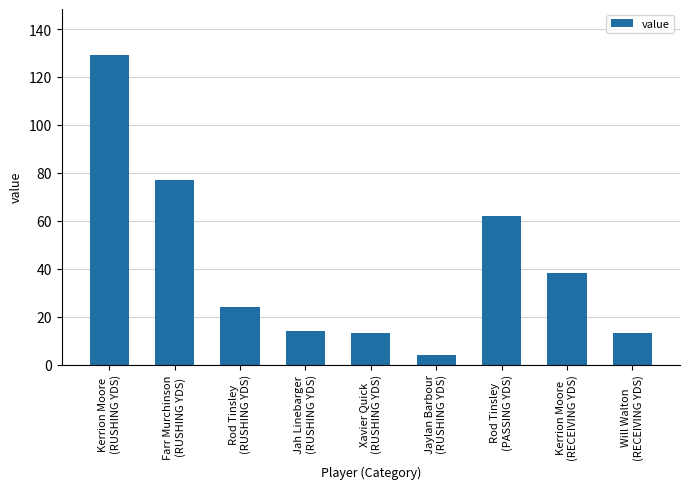

Reading left to right, list all the values displayed in this chart.

129	77	24	14	13	4	62	38	13